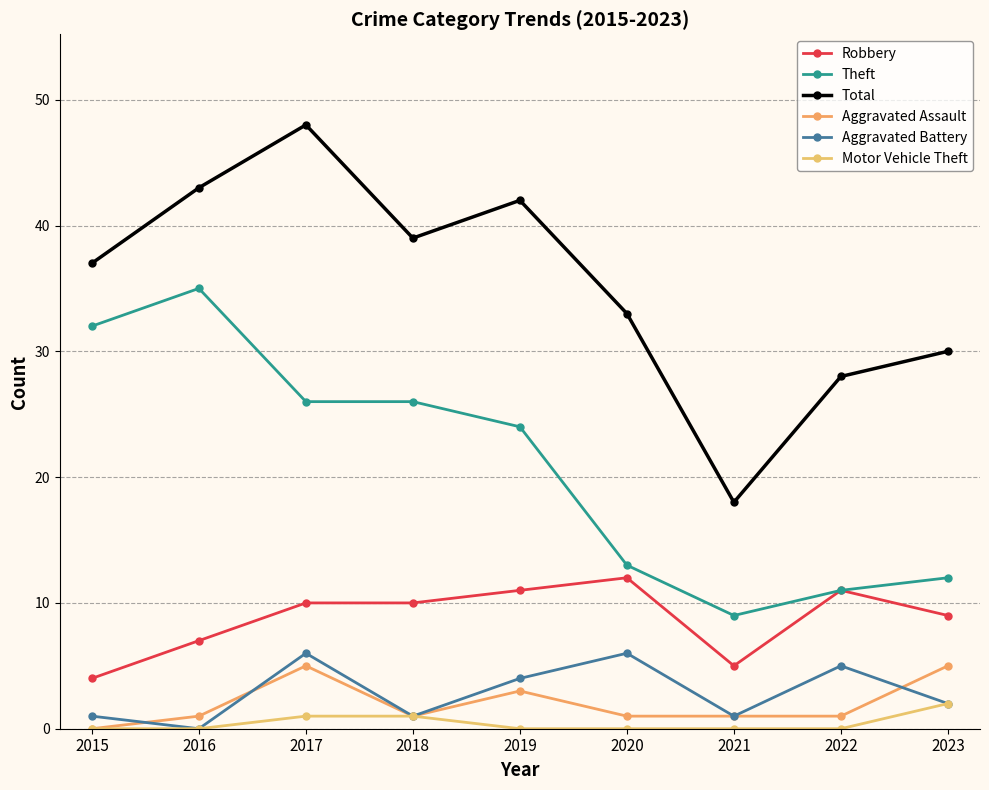

The value of Aggravated Battery at 2016 is -4. True or false?

False